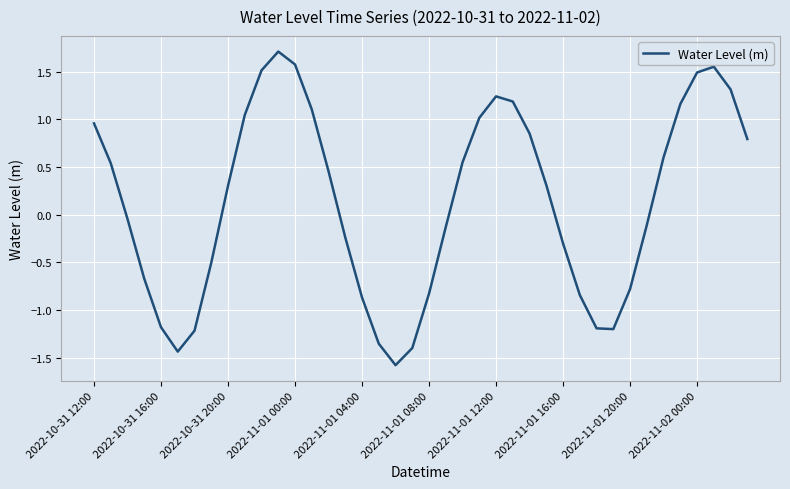

What is the greatest value displayed?

1.7